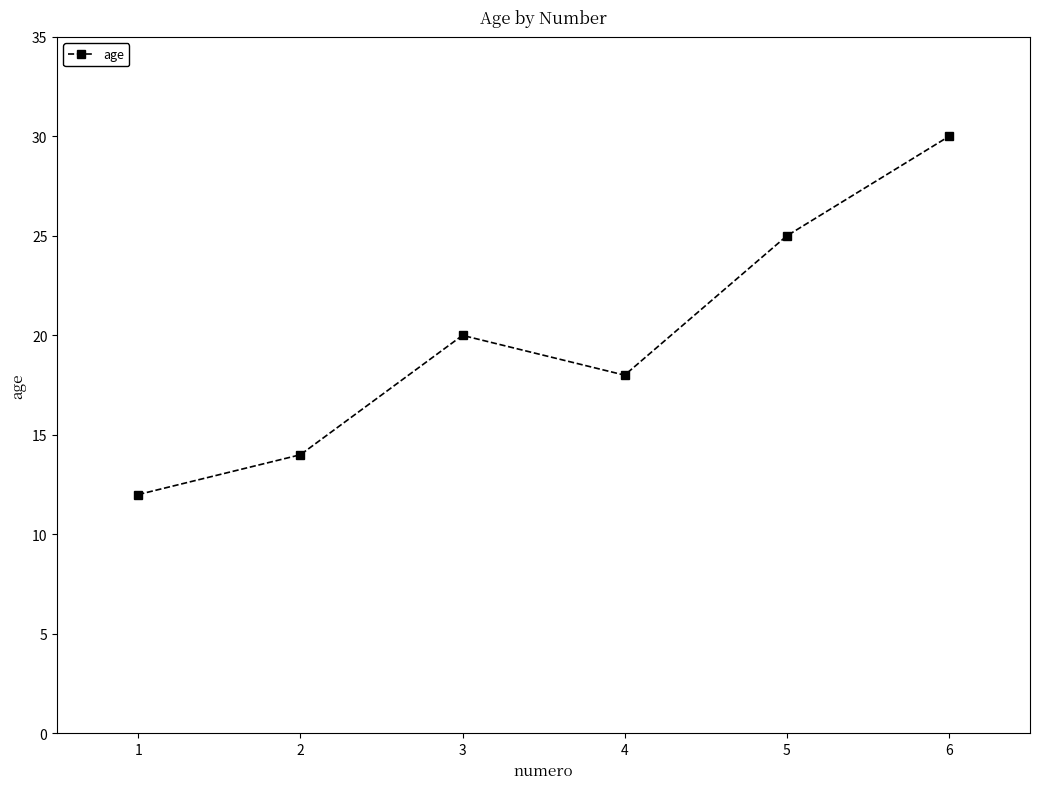

Reading right to left, list all the values displayed in this chart.

6=30	5=25	4=18	3=20	2=14	1=12